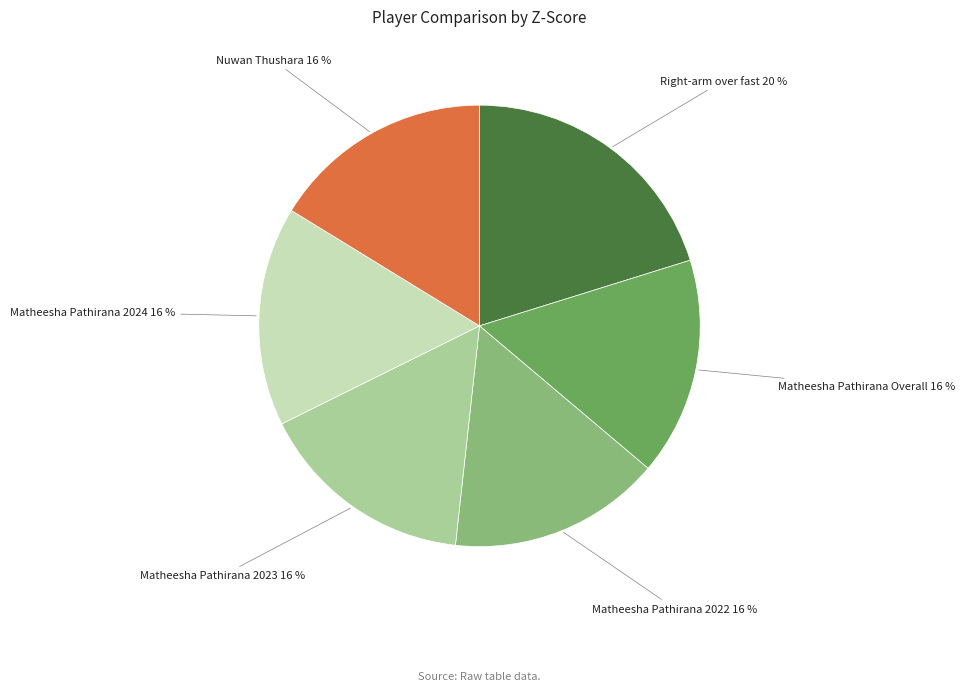

How many slices are in this pie chart?

6